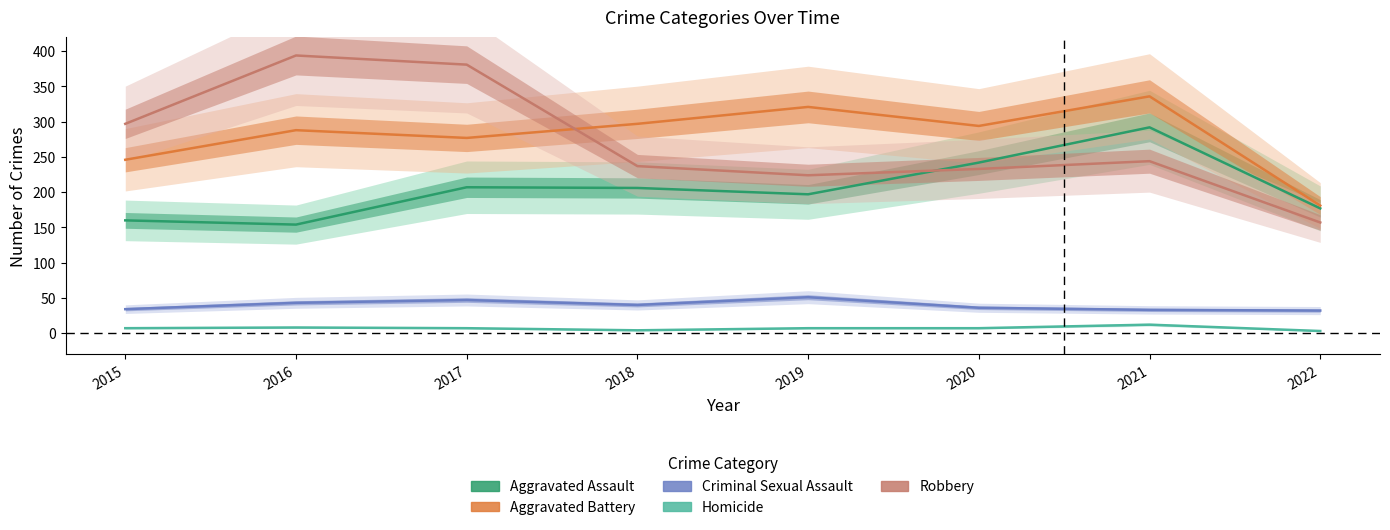

In Homicide, how many points are lower than both neighbors (excluding endpoints)?

1